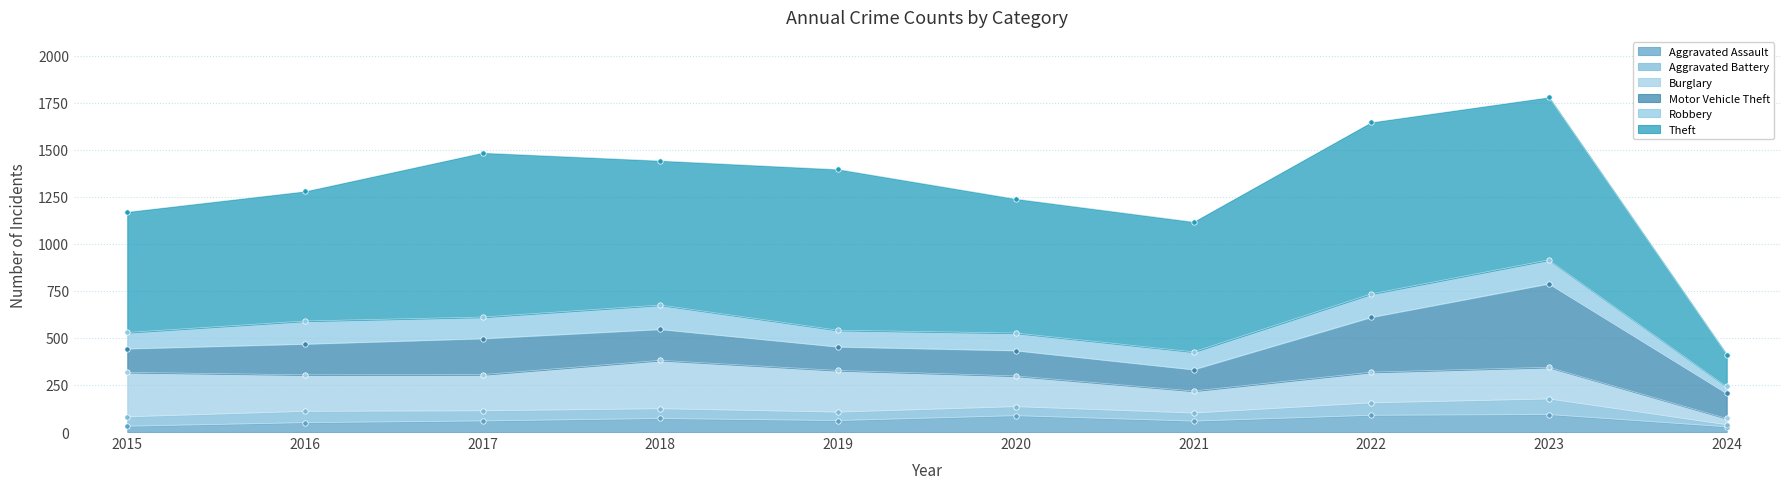

Which series has the widest spread of Y values?

Theft